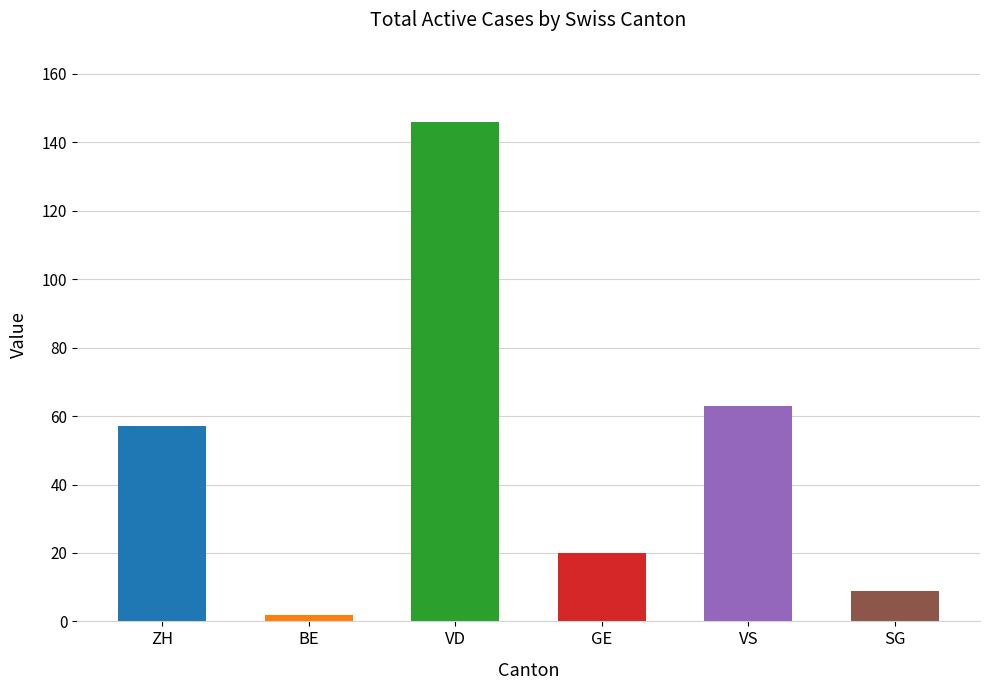

The value at SG is 9. True or false?

True